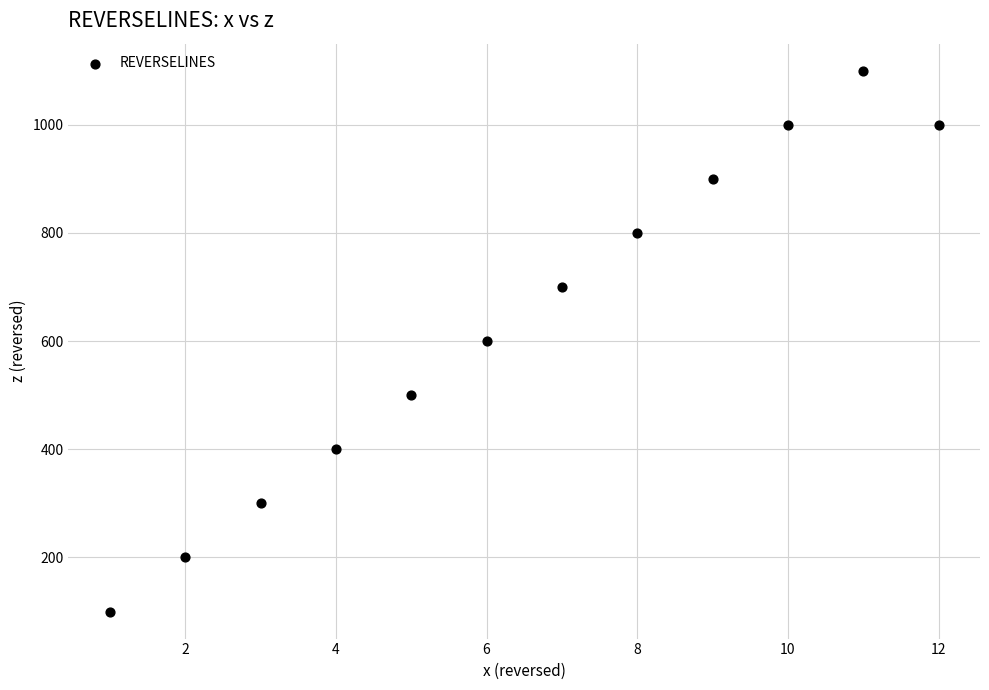

What is the average Y value?

633